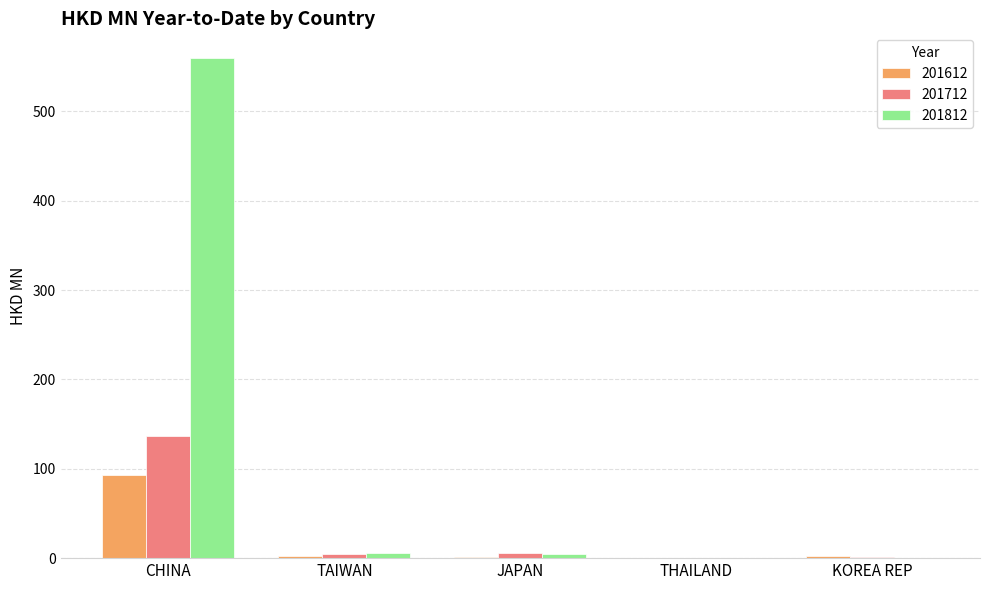

Which series has the largest total across all categories?

201812